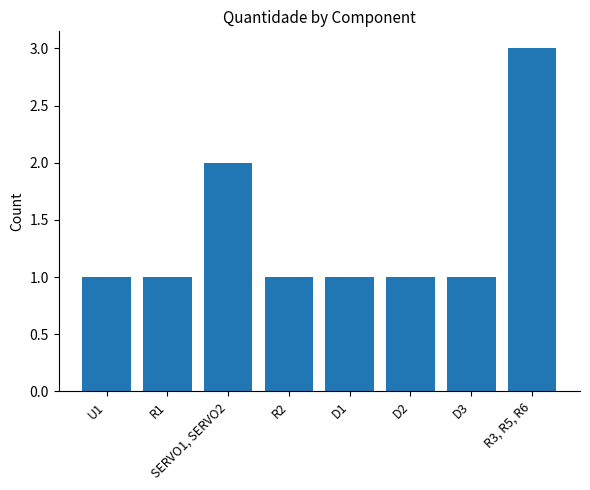

Approximately how many times larger is the value at D3 compared to D2?

1.0